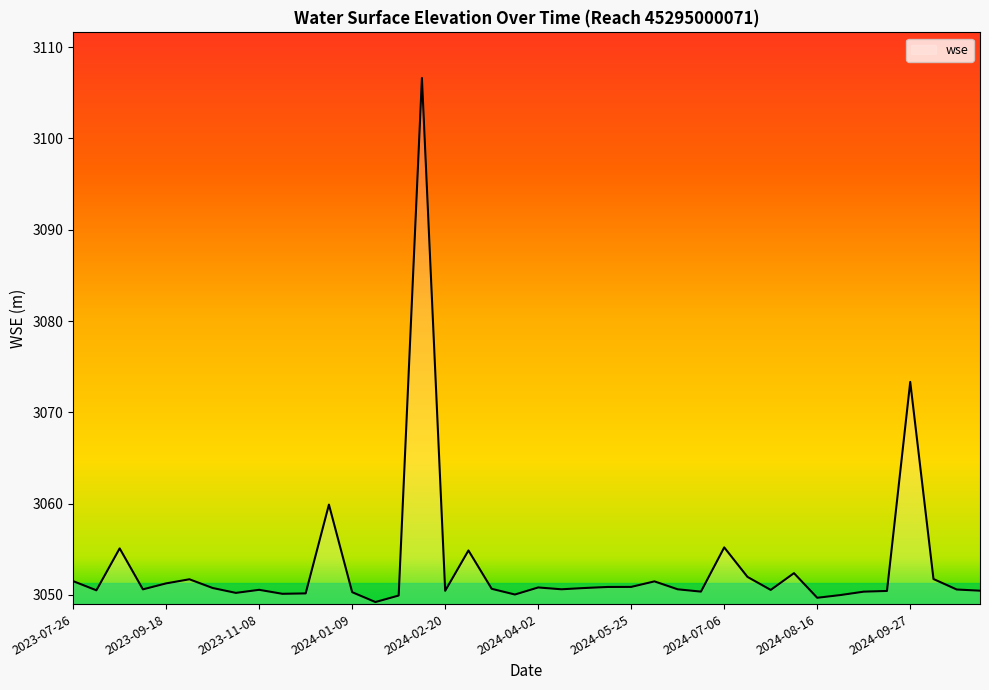

What is the smallest value displayed?

3049.2